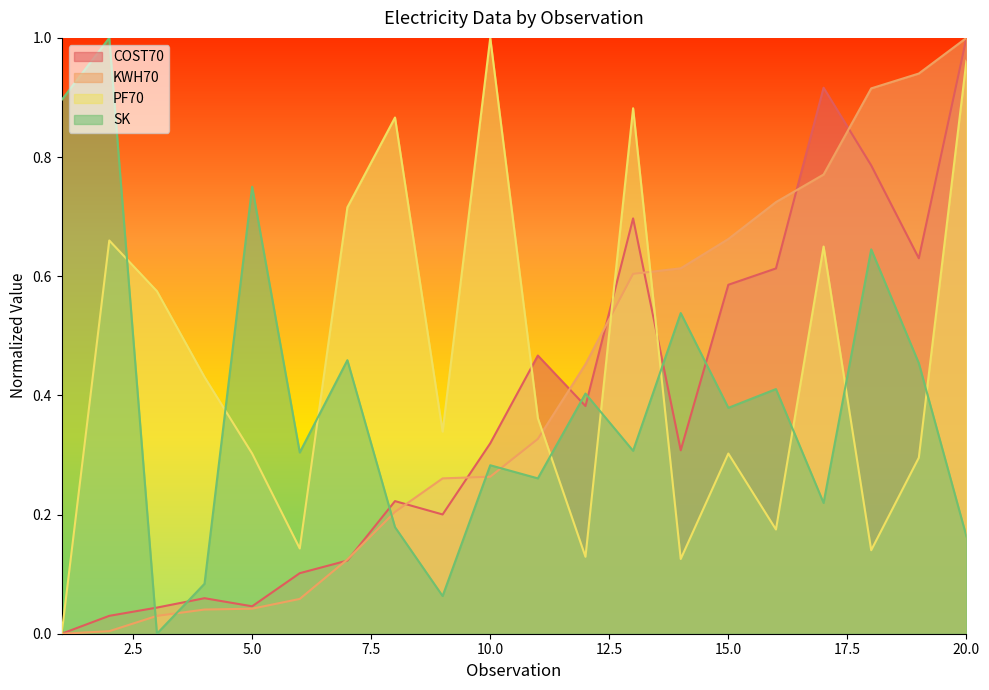

What is the difference between the maximum and minimum values in the KWH70 series?

1.0